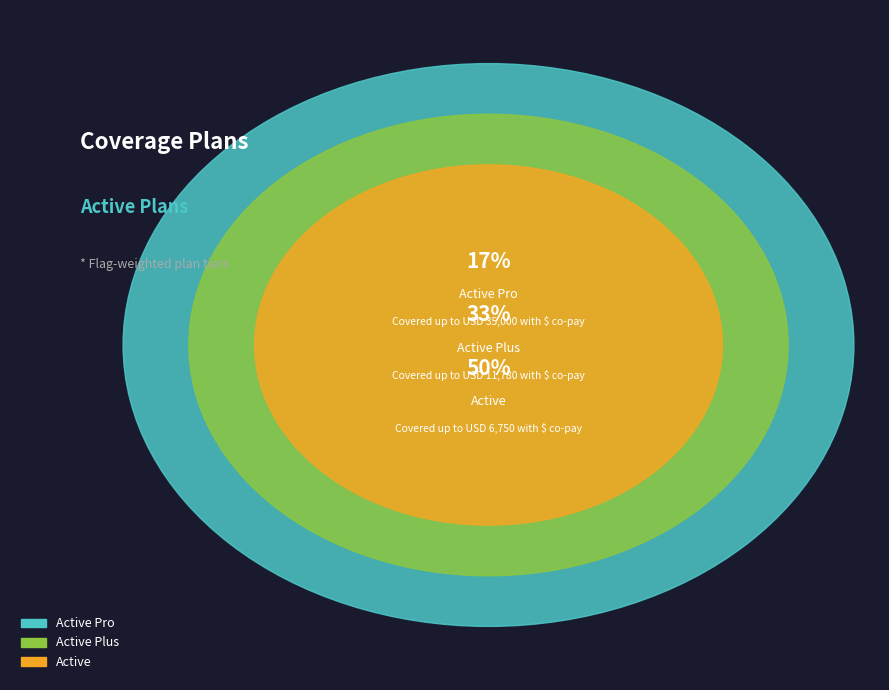

Approximately how many times larger is the value at Active Plus compared to Active Pro?

2.0